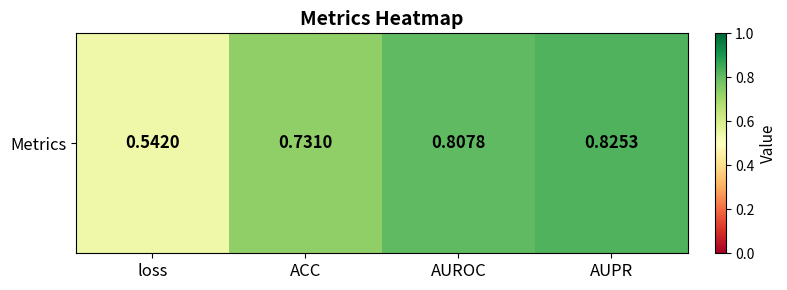

What is the difference between the values at ACC and AUPR?

0.1